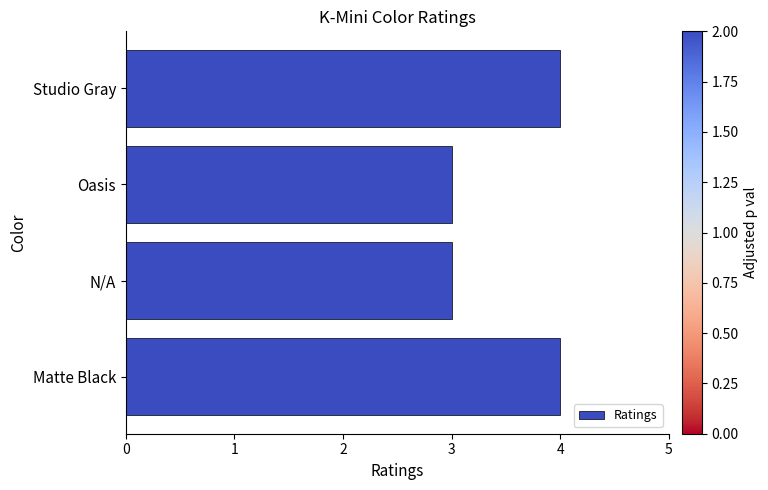

The value at Studio Gray is 2. True or false?

False